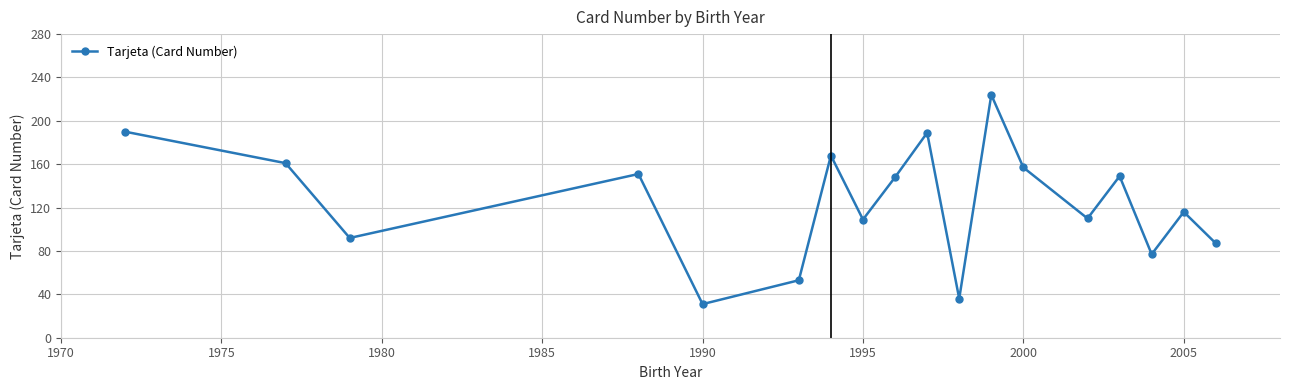

What is the difference between the maximum and second lowest values?

188